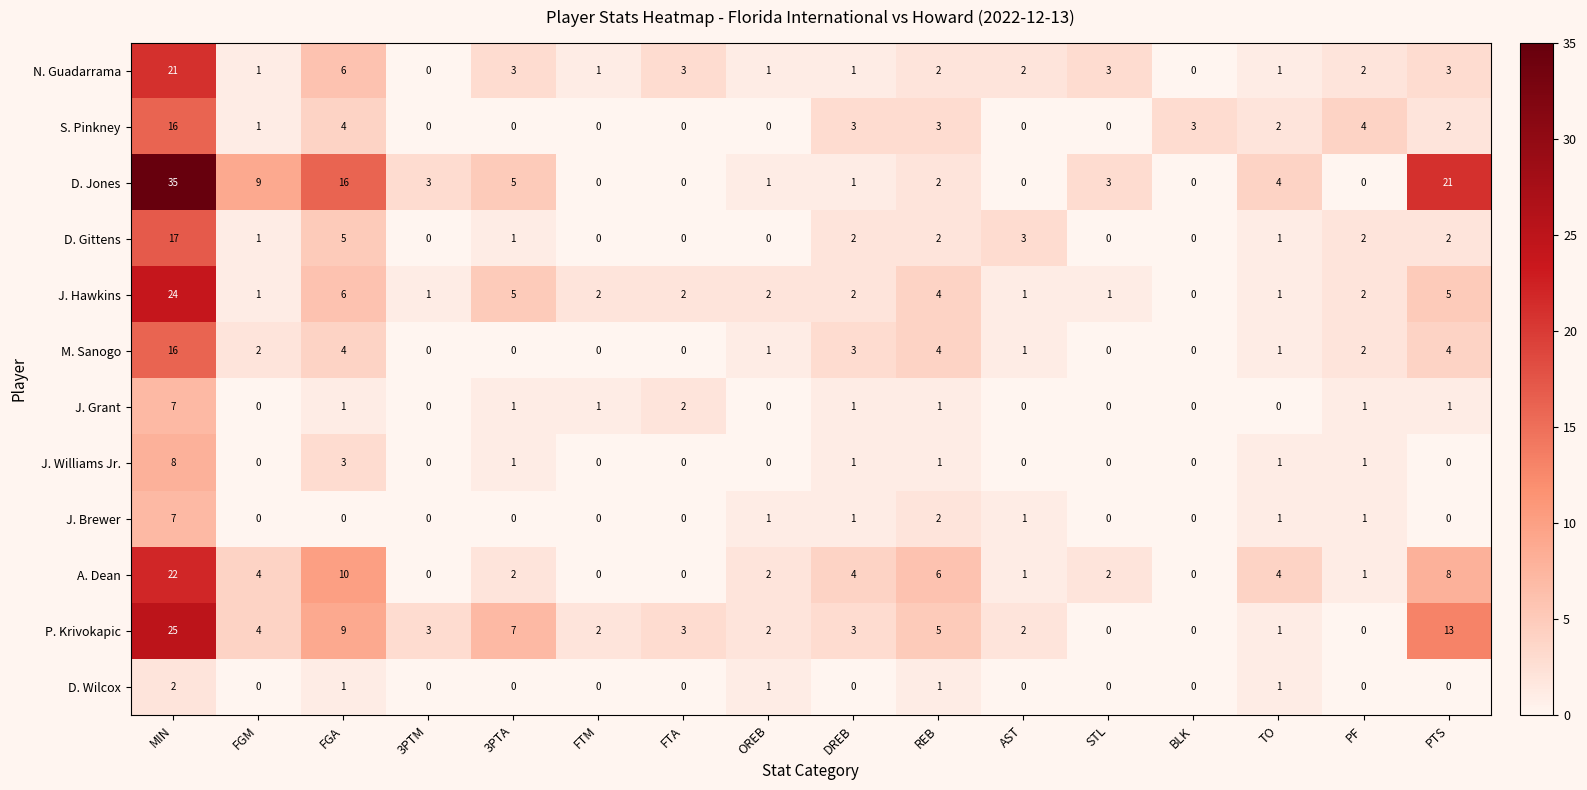

What is the total value across all series at OREB?

11